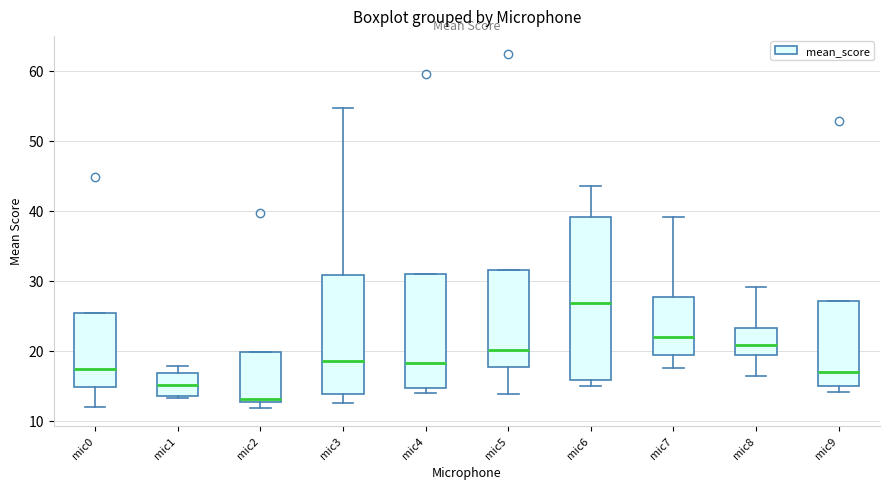

Comparing the boxes themselves (not the whiskers), which one is the tallest?

mic6